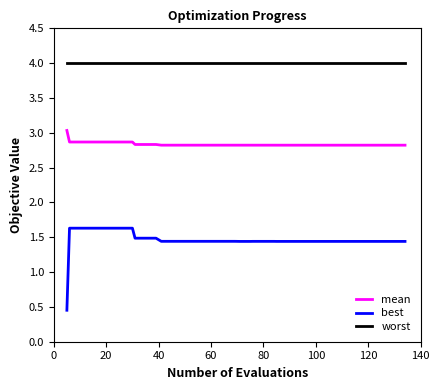

True or false: worst and mean intersect in this chart.

False